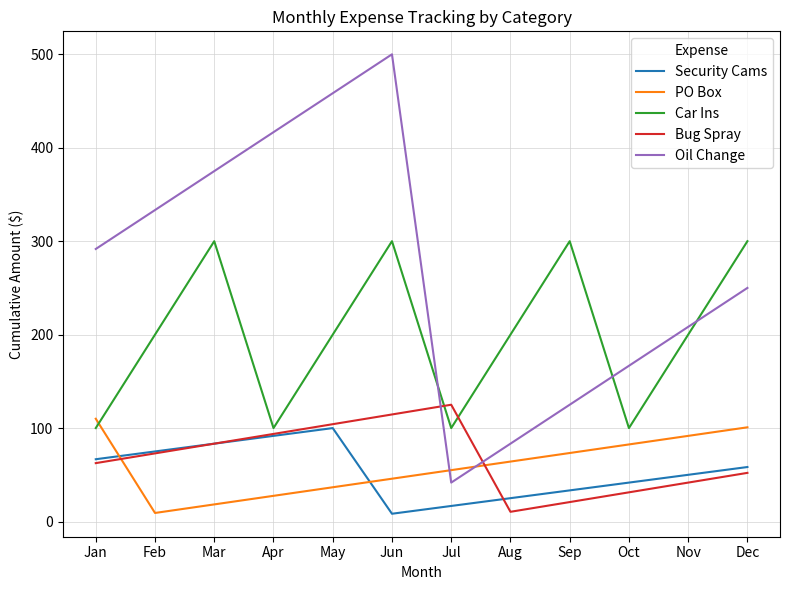

What is the difference between the highest and lowest values at Aug?

189.6